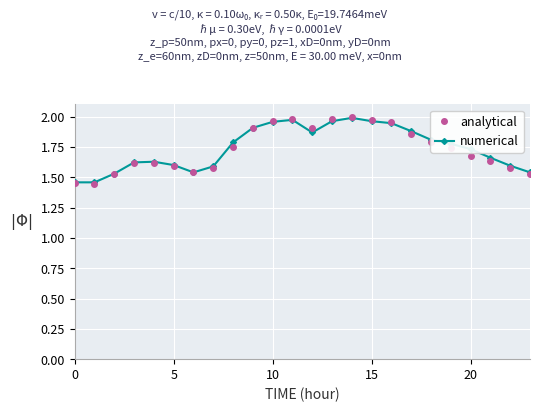

At how many categories does at least one series exceed 1?

24